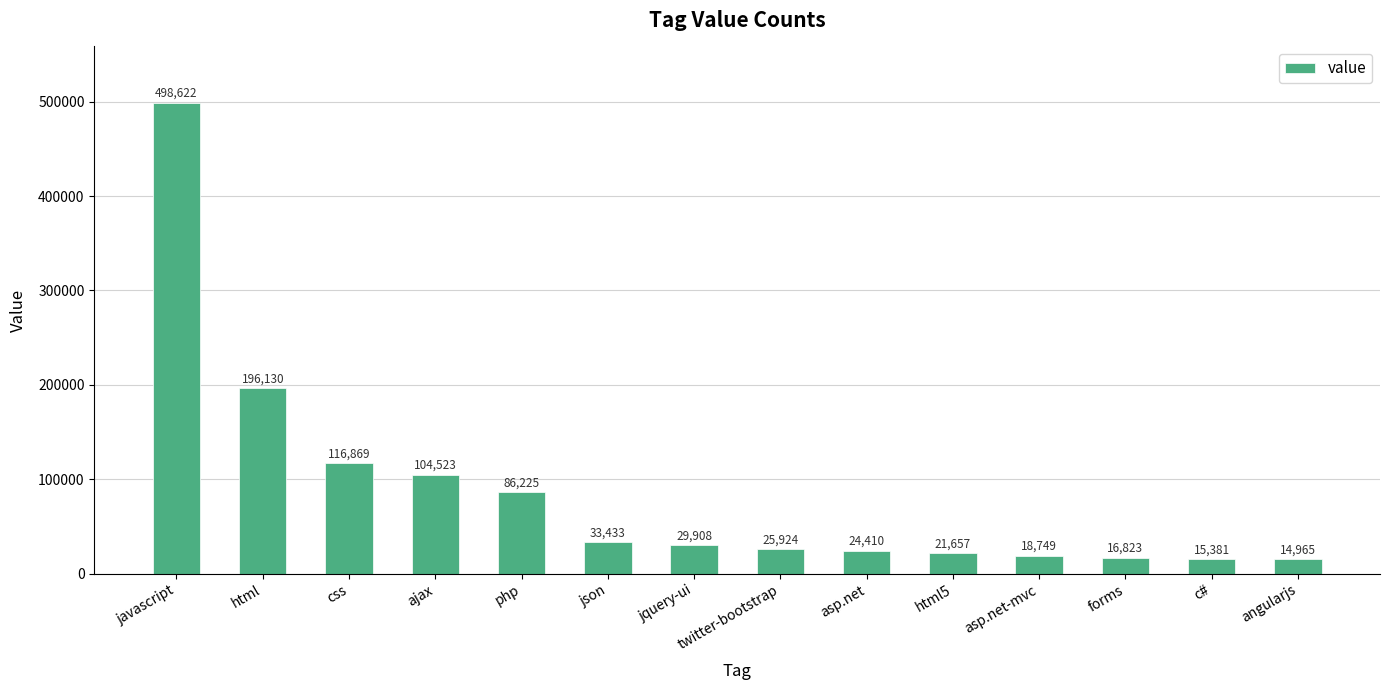

Are the bars horizontal?

No